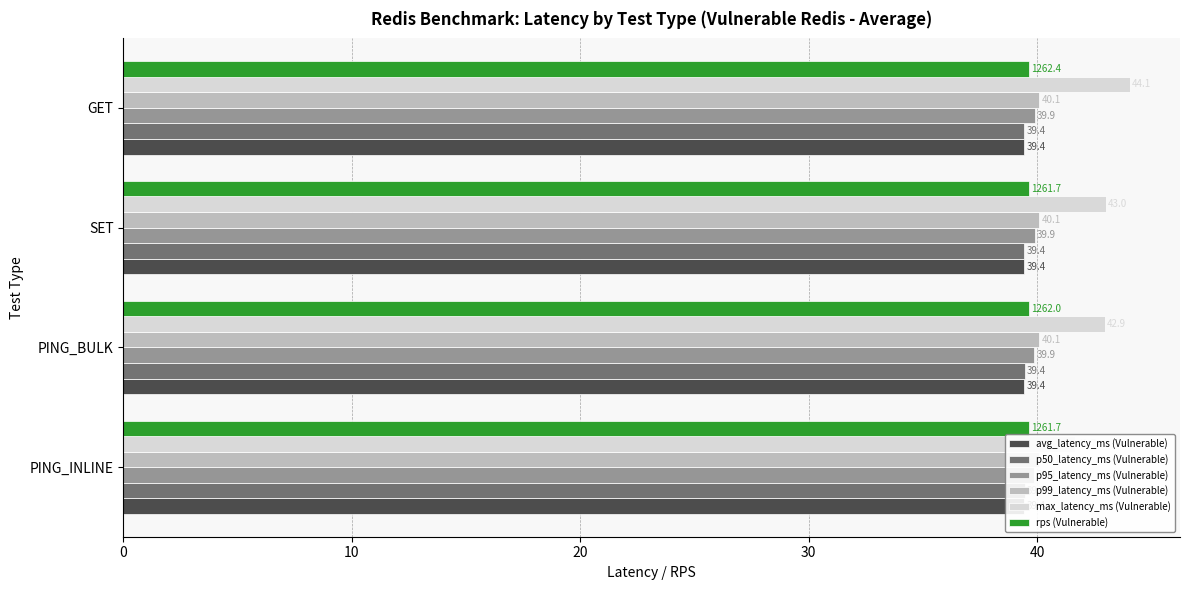

At how many categories does at least one series exceed 42?

3